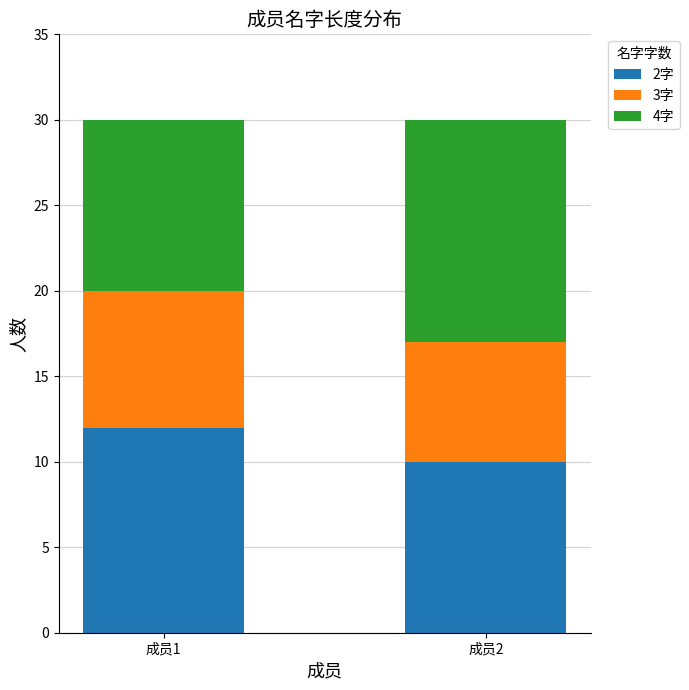

What is the highest value of the 2字 series?

12